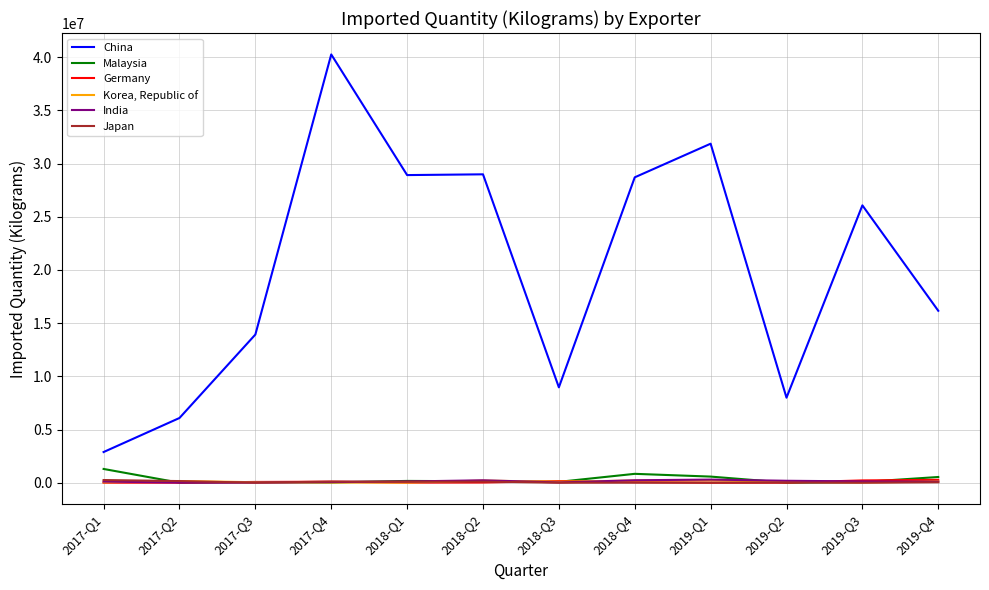

Which series has the widest spread of values?

China